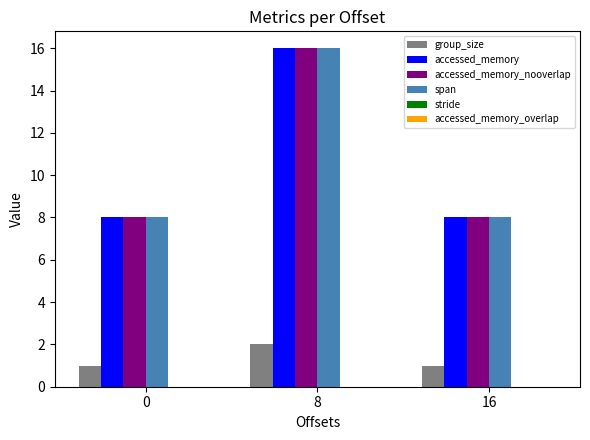

How many bars are there in each group?

4